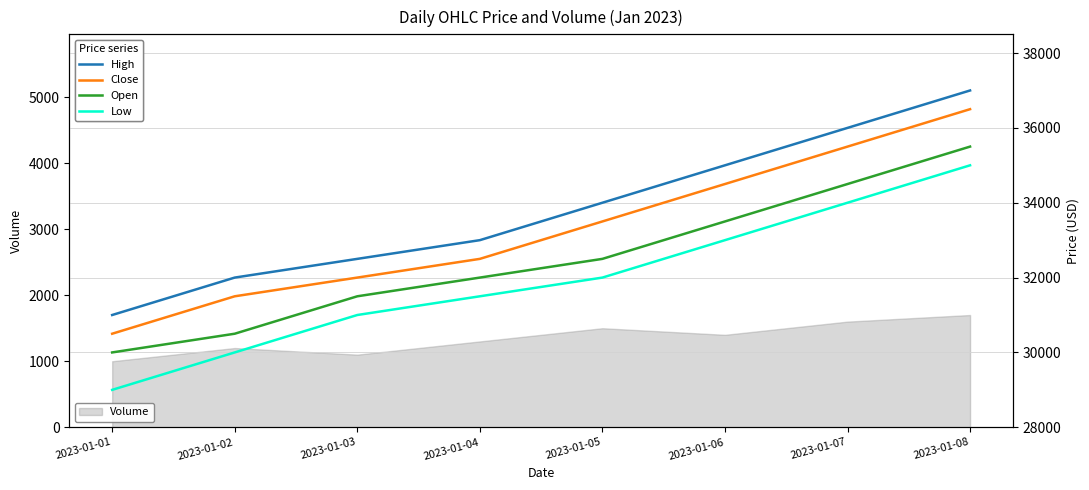

Which category has the lowest value in the Open series?

2023-01-01